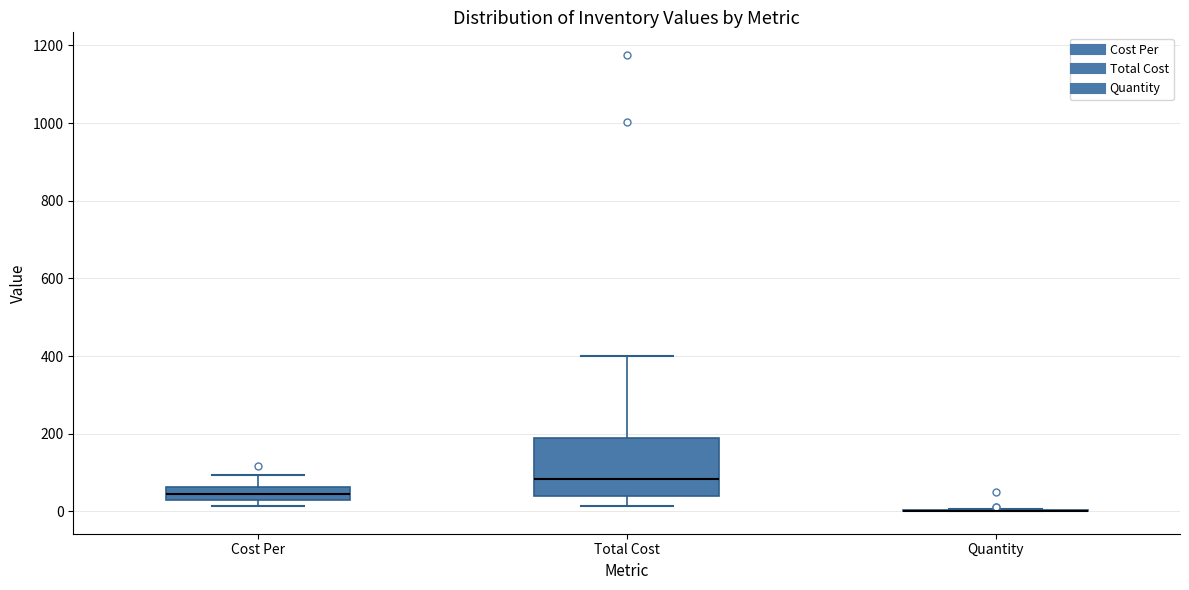

Reading left to right, read every box against the y-axis: the position of its median line, the range the box covers, and the ends of its whiskers. The values are not printed on the chart, so give them approximately, as read against the axis.

Cost Per: median 40, box 20 to 60, whiskers 20 (just below the box's lower edge) to 100
Total Cost: median 80, box 40 to 180, whiskers 20 to 400
Quantity: box collapsed to a line at 0, whiskers 0 to 0